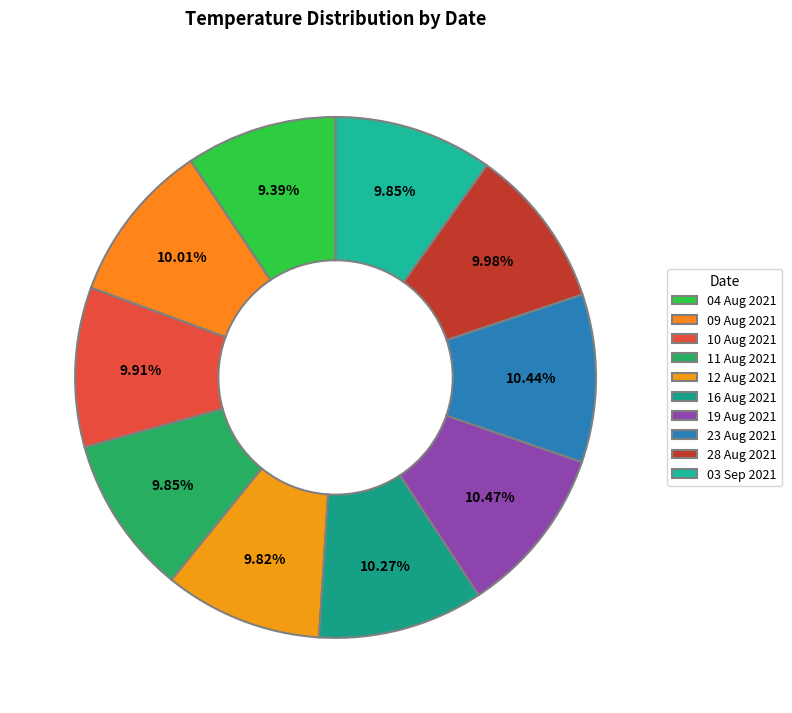

How many slices are in this pie chart?

10